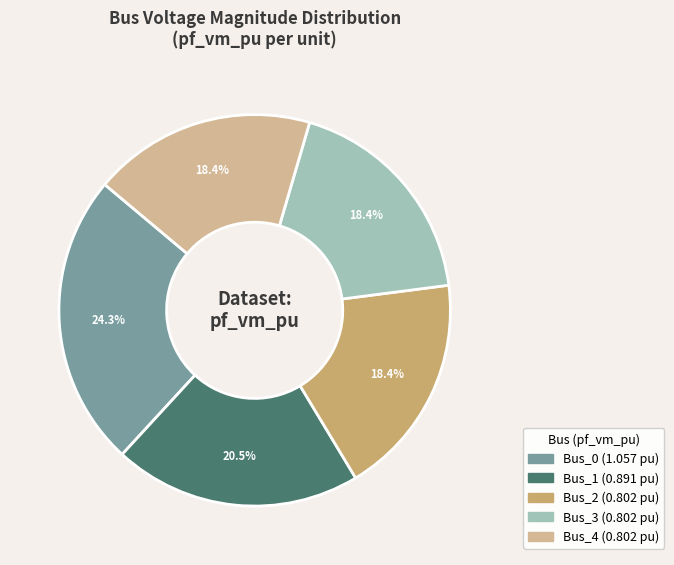

Is it true that Bus_2 is 18% of the pie?

True